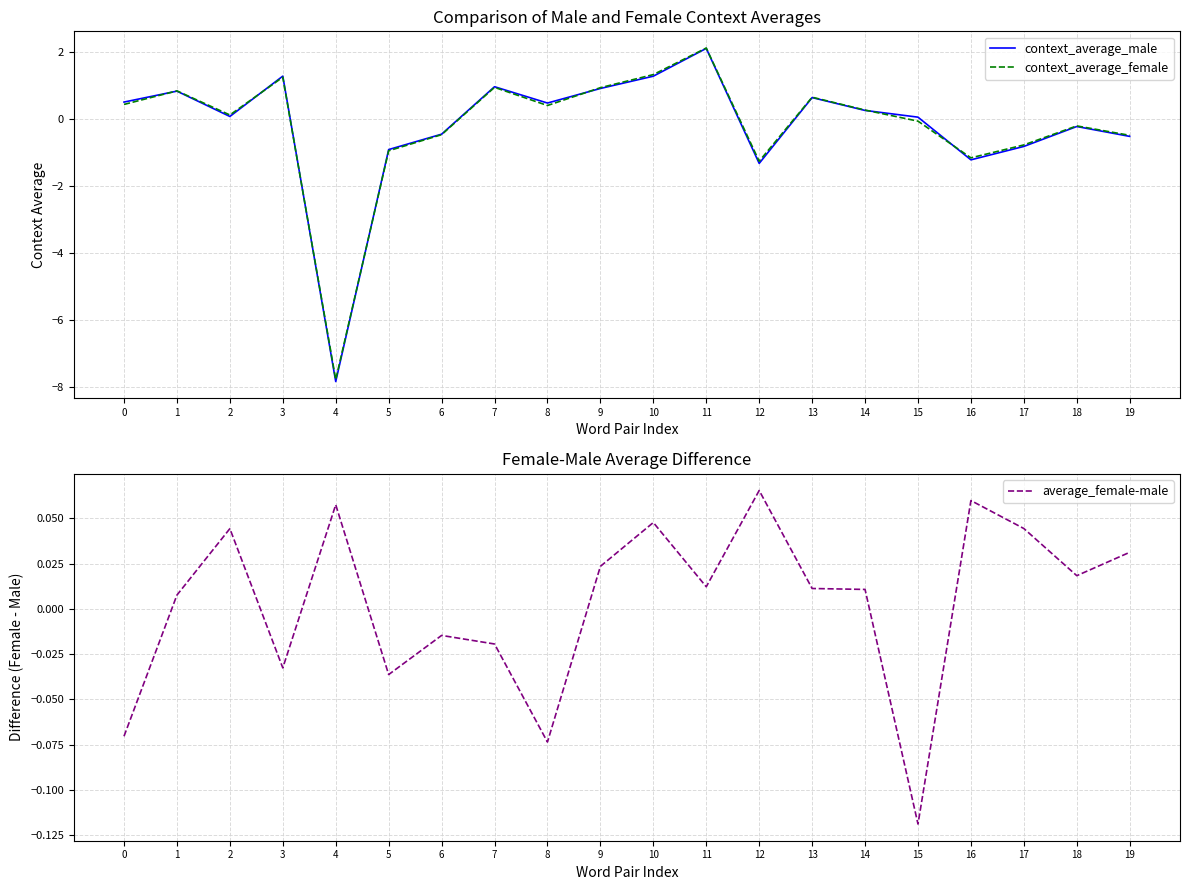

How many values in average_female-male are above zero?

13